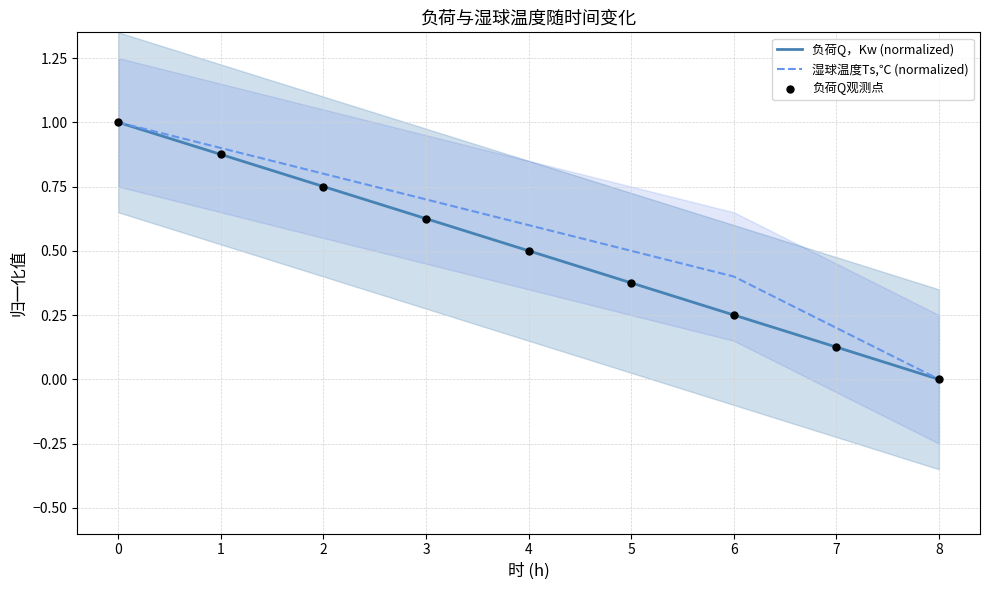

At how many categories does at least one series exceed 0?

8